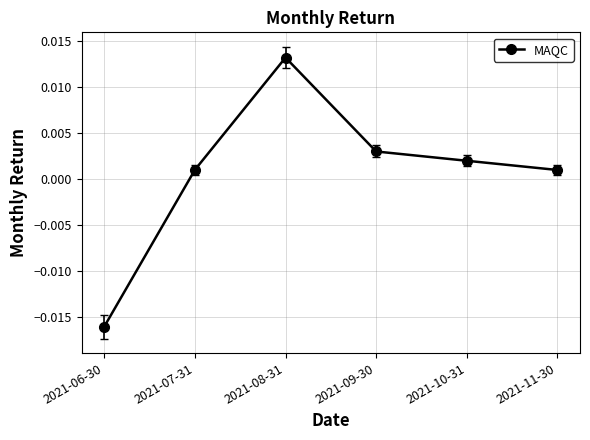

How many data points are less than 0?

1